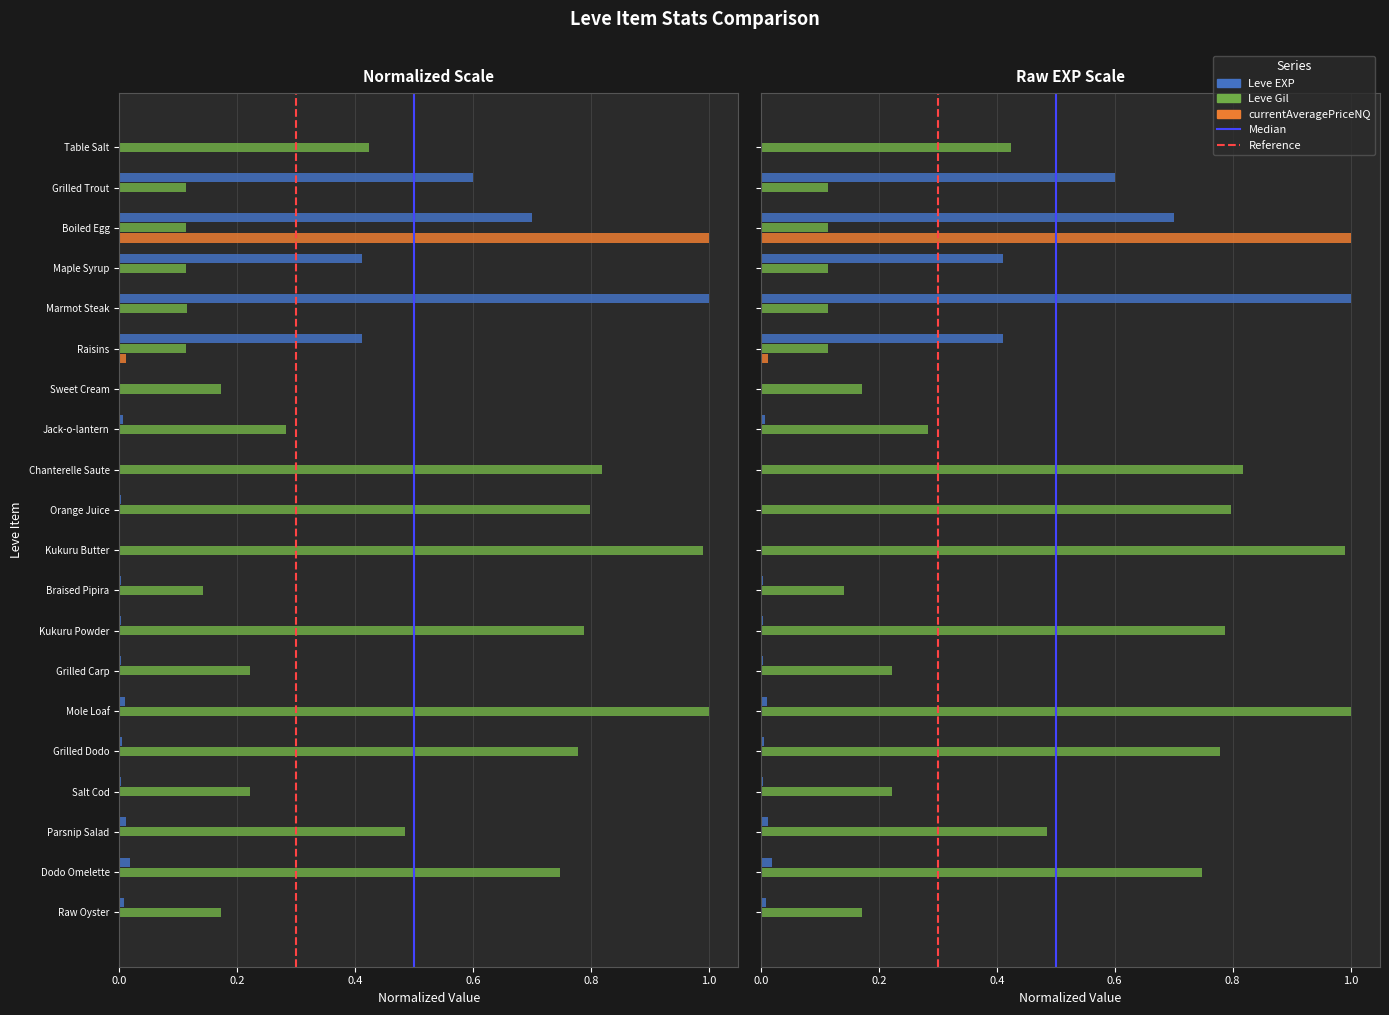

True or false: Leve Gil has a value of 0.8 at Parsnip Salad.

False